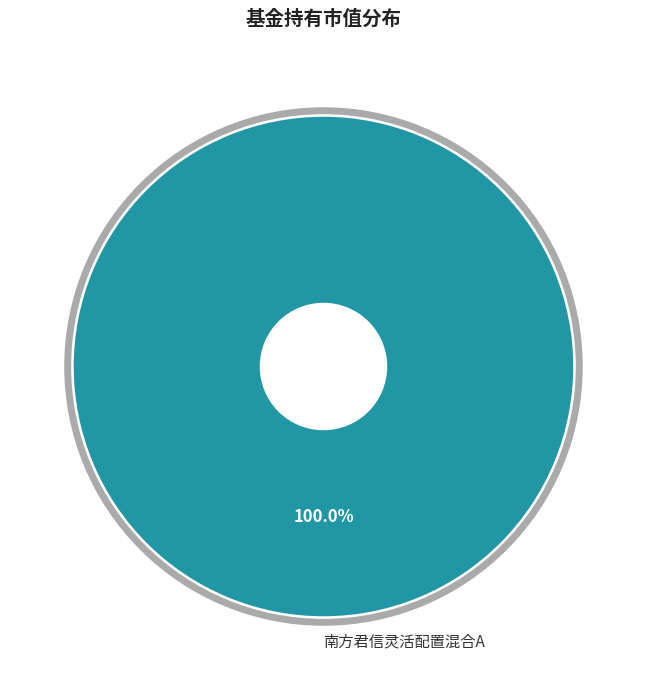

How many slices are in this pie chart?

1